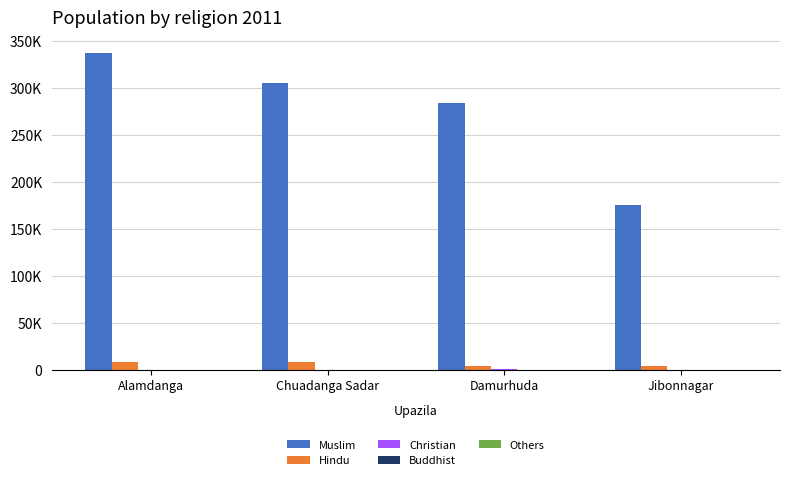

What is the difference between the highest and lowest values at Damurhuda?

283237